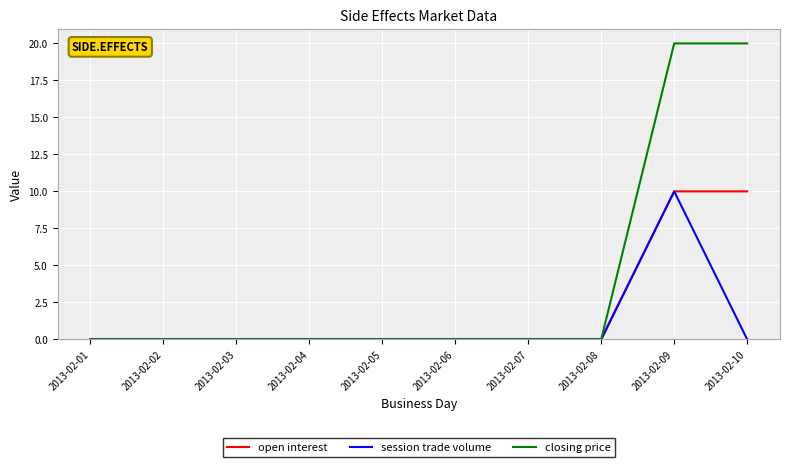

List the series in order of their overall mean, lowest first.

session trade volume, open interest, closing price